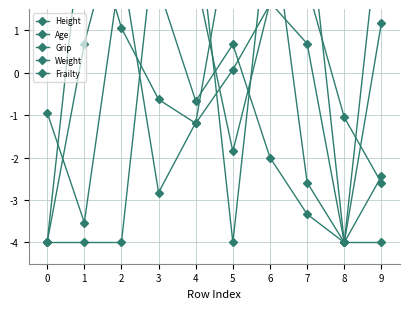

What is the difference between the maximum and minimum values in the Age series?

8.0